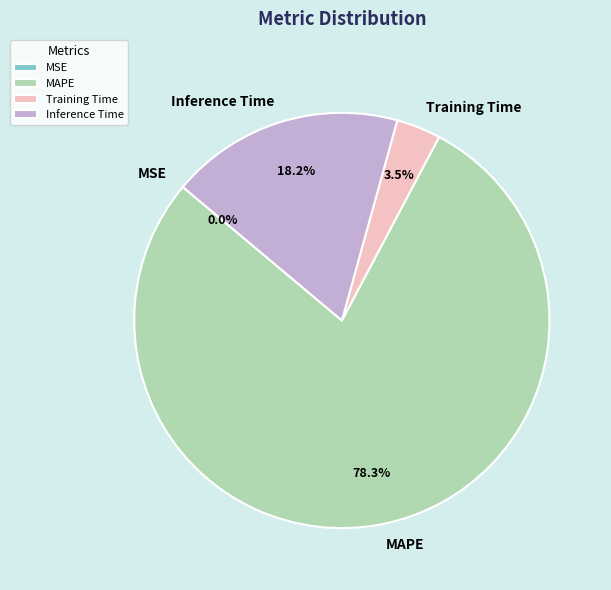

Does any single category account for the majority?

Yes